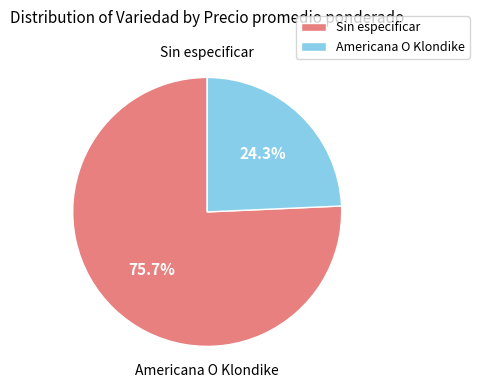

The Americana O Klondike slice represents 24% of the pie. True or false?

True